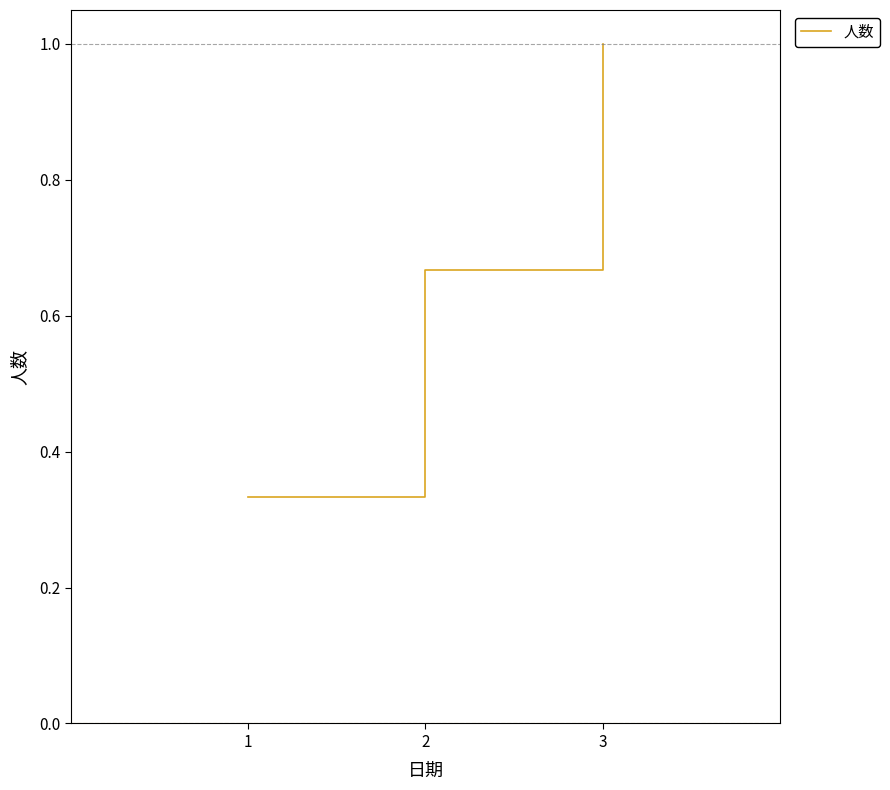

True or false: the data shows 1.0 at 3.

True